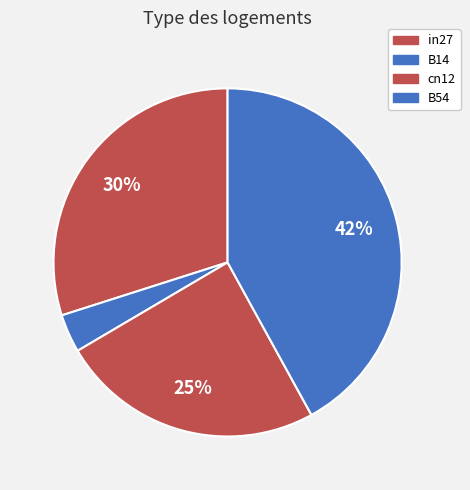

To the nearest percent, what percentage of the pie is cn12?

25%